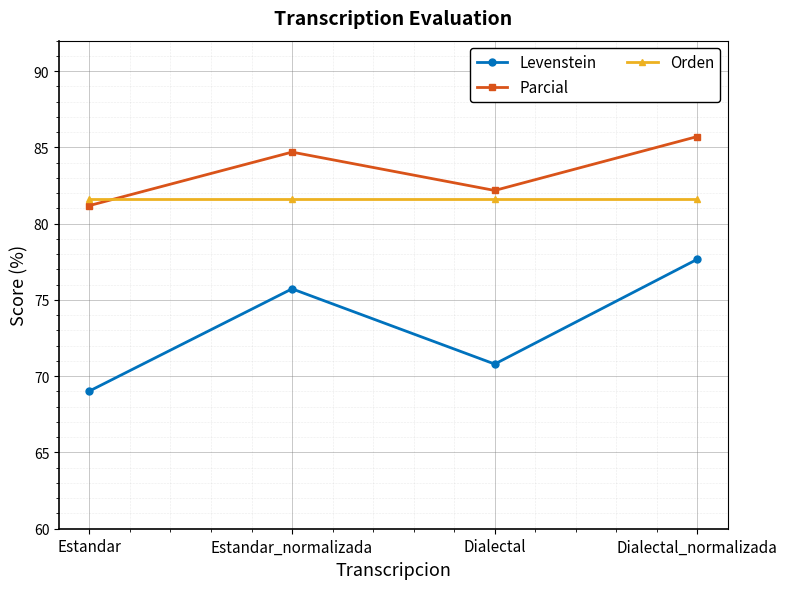

What is the total value across all series at Dialectal_normalizada?

245.0